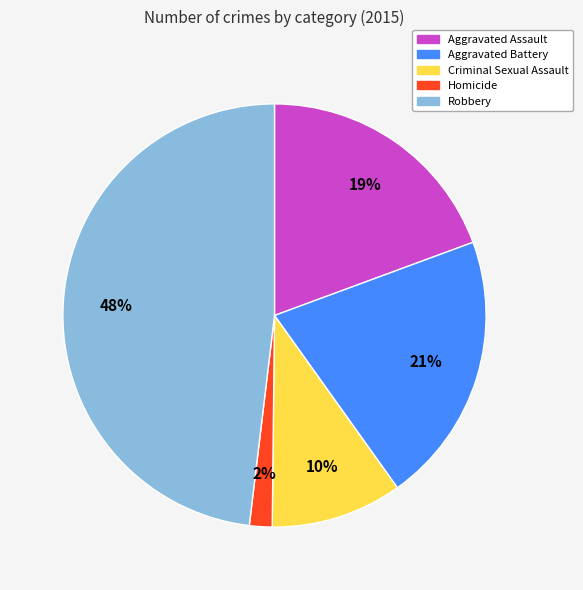

How many slices are in this pie chart?

5